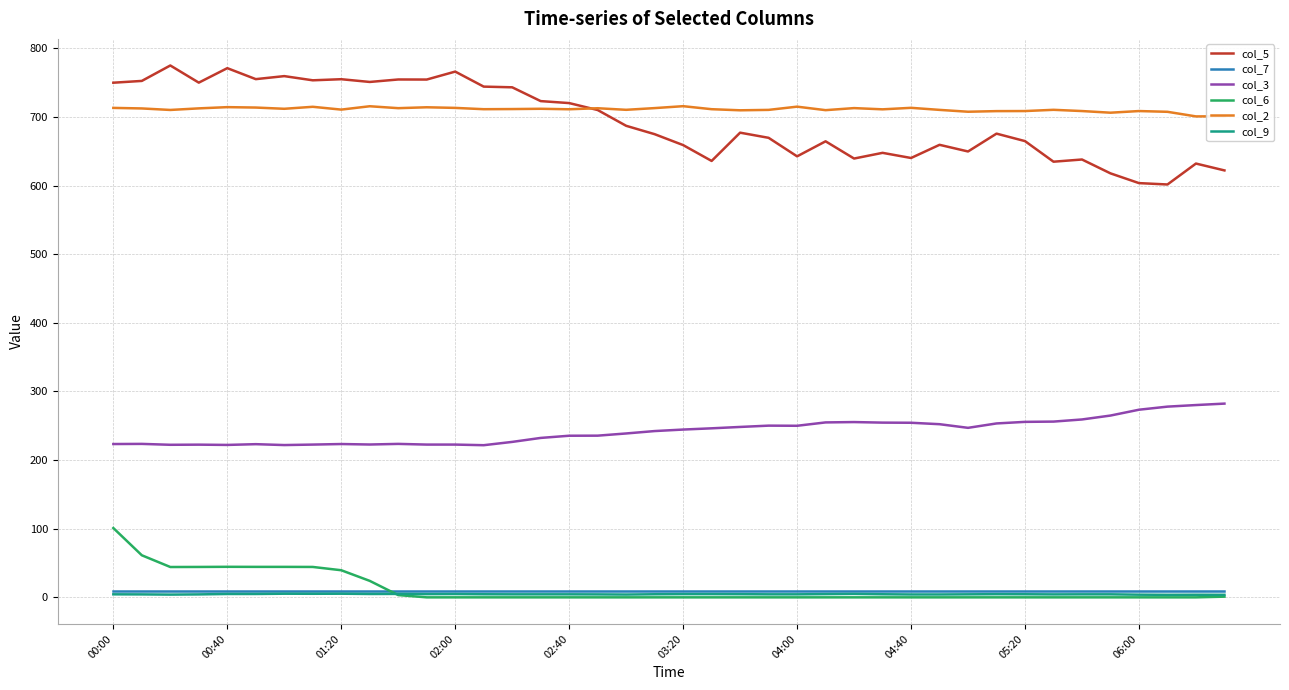

True or false: col_3 and col_5 intersect in this chart.

False